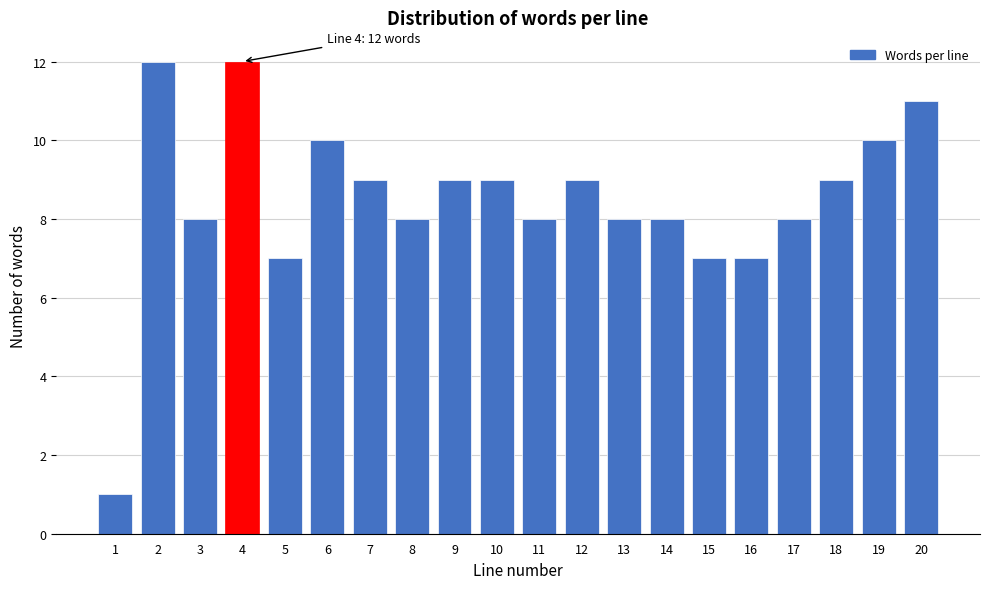

Reading right to left, list all the values displayed in this chart.

20=11	19=10	18=9	17=8	16=7	15=7	14=8	13=8	12=9	11=8	10=9	9=9	8=8	7=9	6=10	5=7	4=12	3=8	2=12	1=1